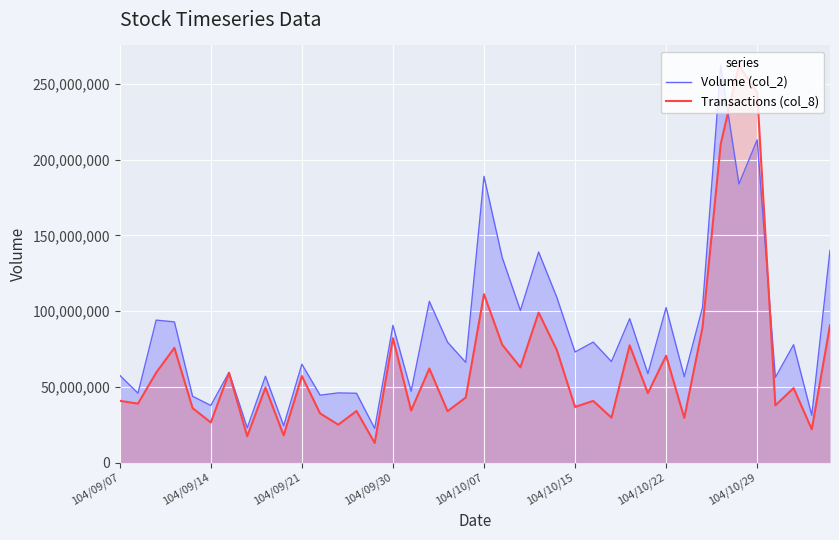

Which series has the widest spread of values?

Transactions (col_8)